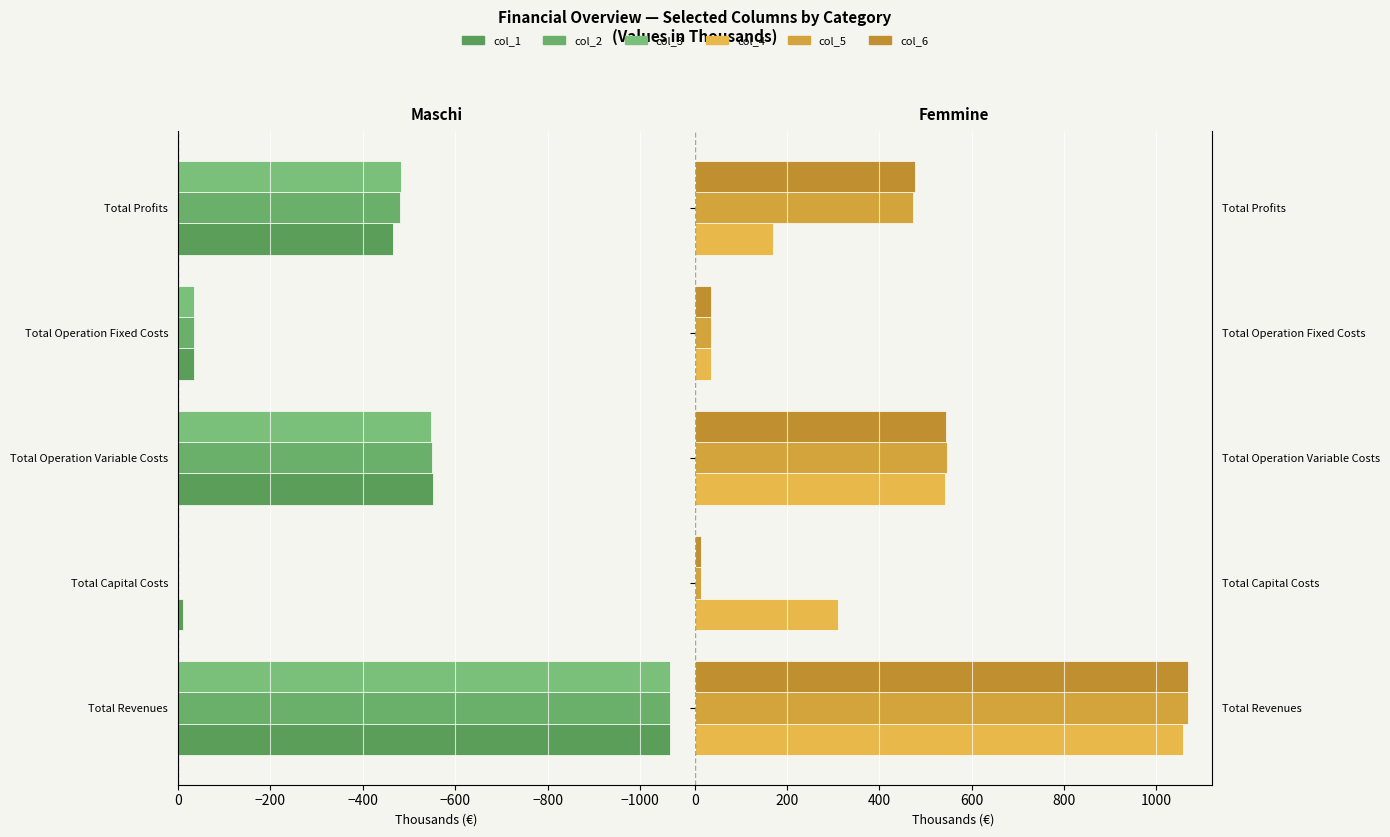

How many bars are there in each group?

6